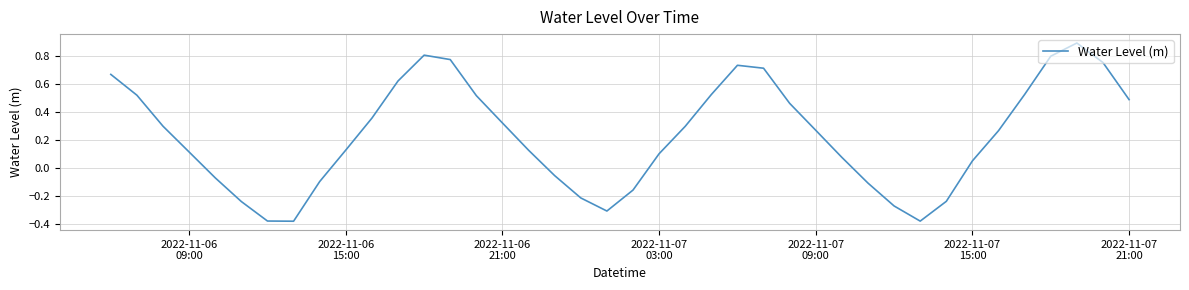

How many series are shown in this chart?

1